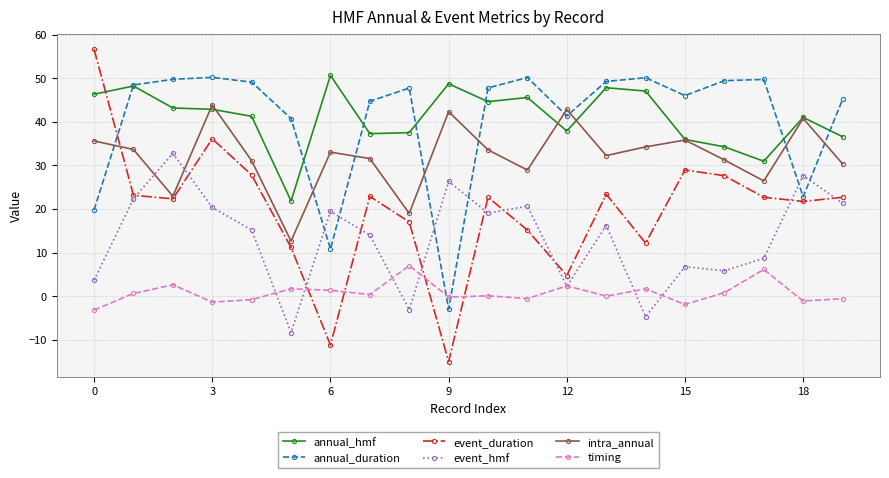

True or false: annual_duration has more than 0 points higher than both neighbors.

True